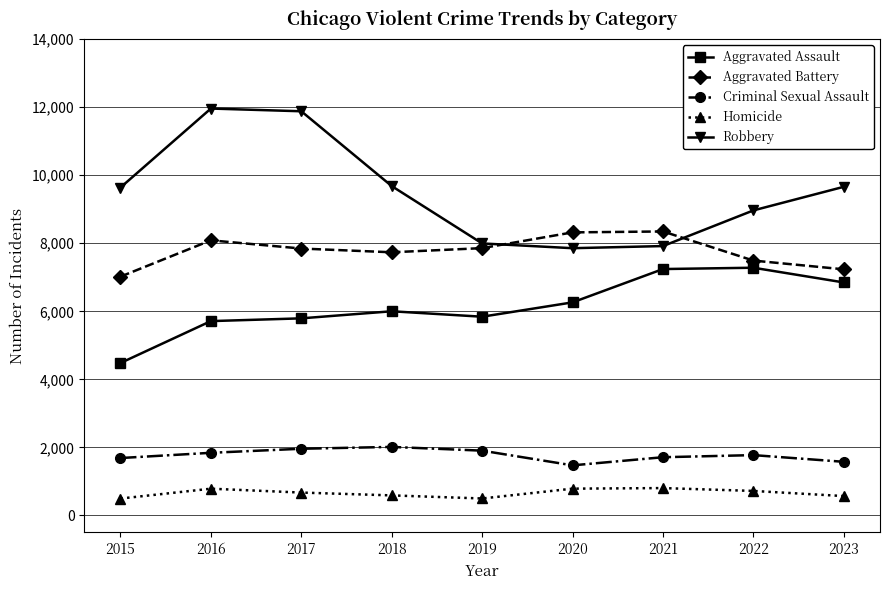

Is the value of Robbery at 2020 greater than the value of Aggravated Assault at 2019?

Yes